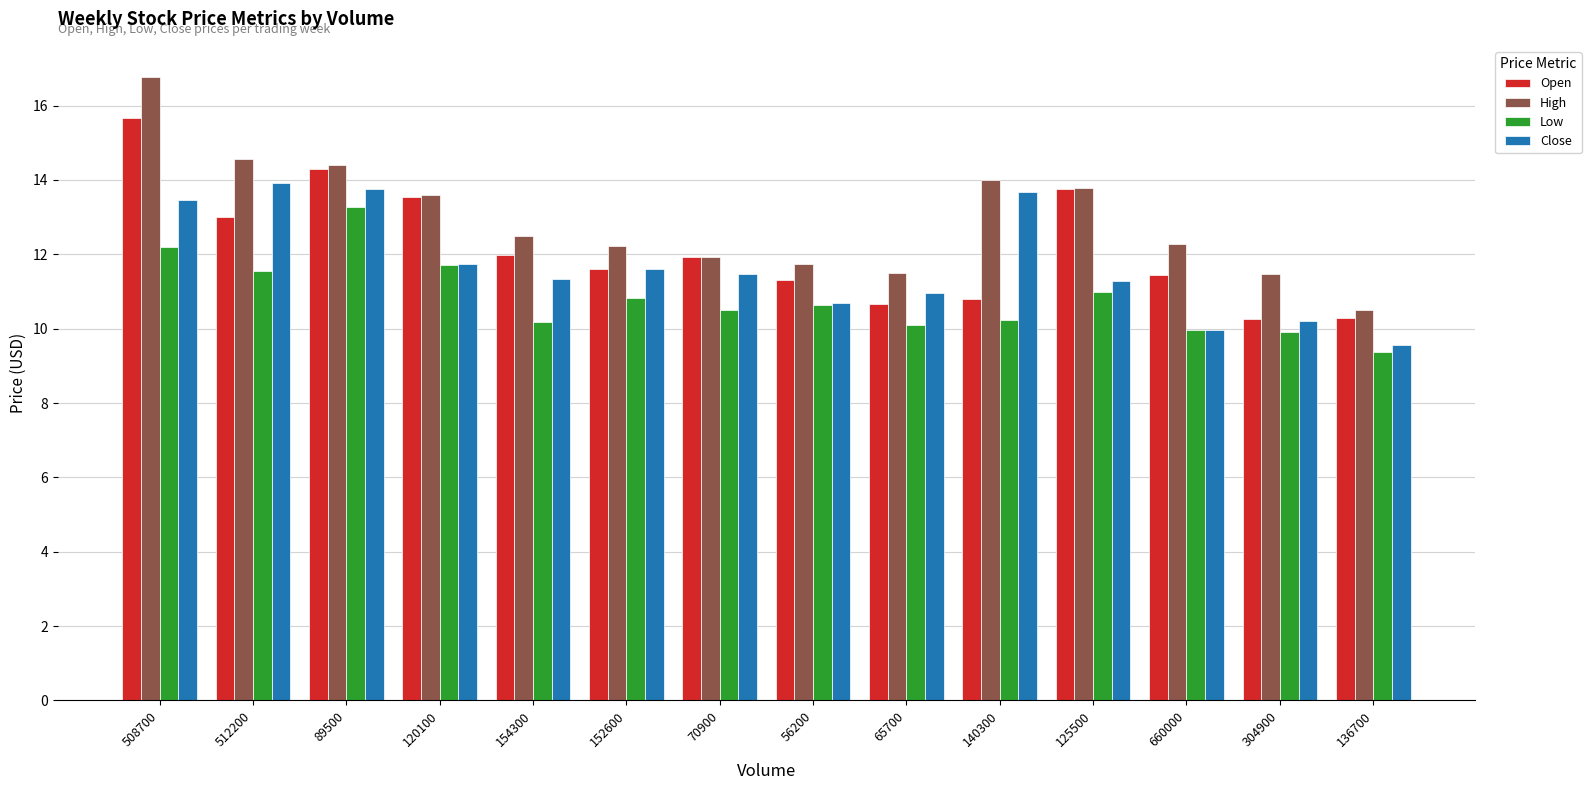

How many bars are there in total?

56